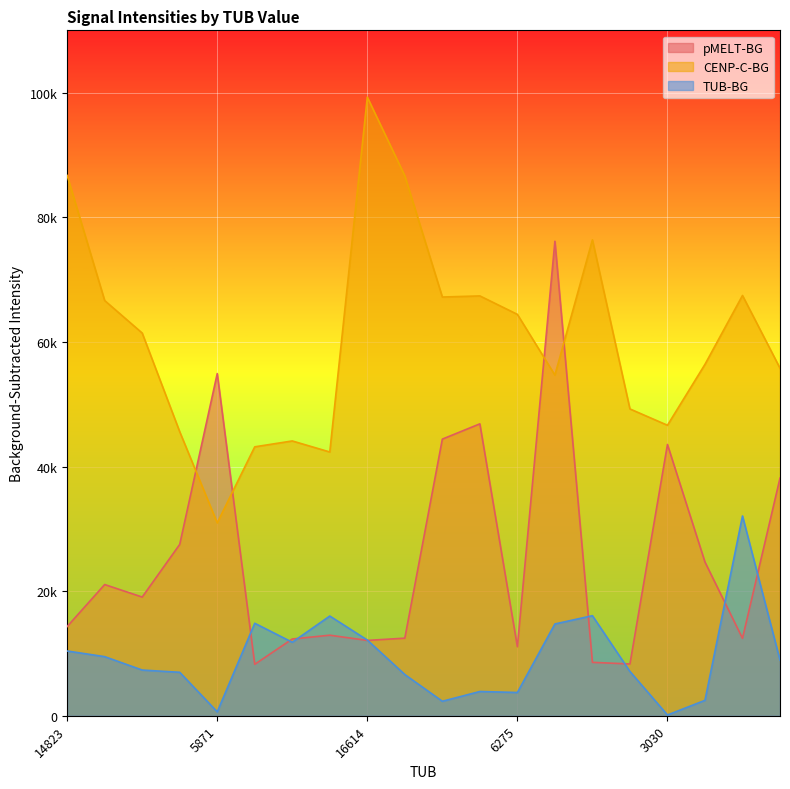

What value does the TUB-BG series have at 10289?

7114